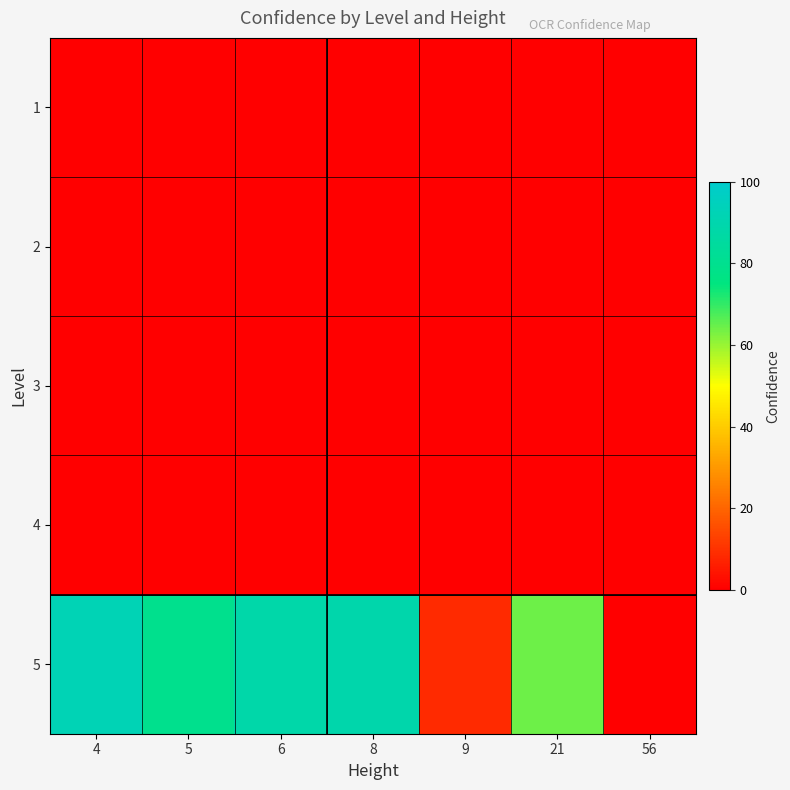

Rank the series at 56 from highest to lowest value.

1, 2, 3, 4, 5